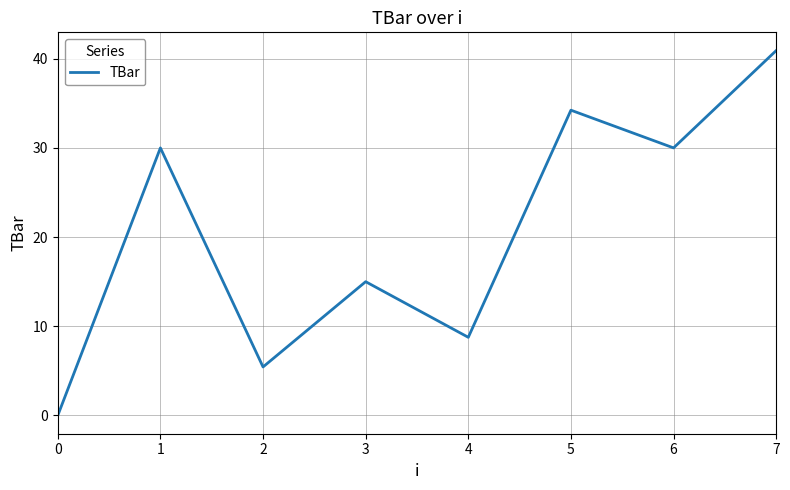

At which label is the value closest to 20?

3